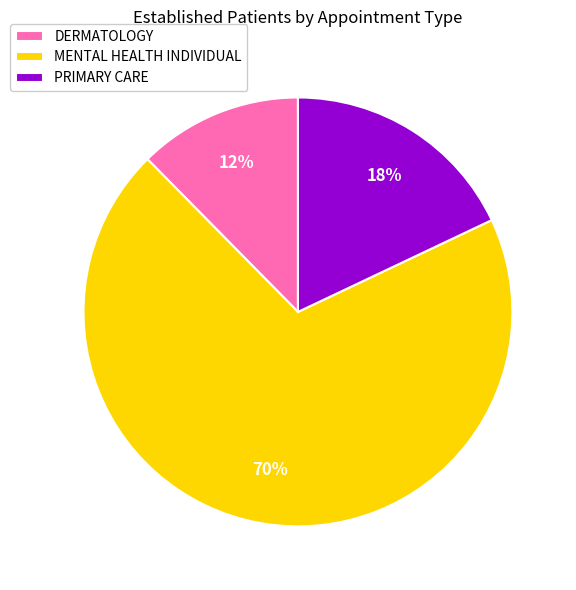

To the nearest percent, what portion does MENTAL HEALTH INDIVIDUAL represent?

70%